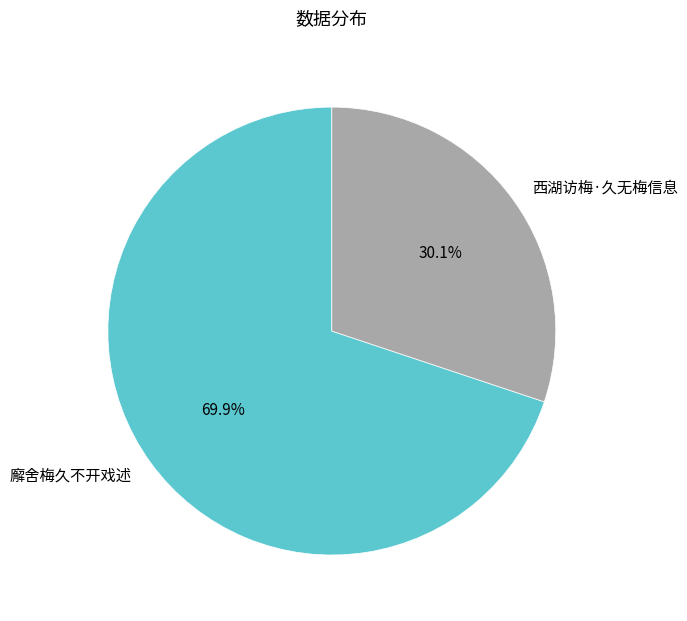

Count the number of slices in the pie.

2